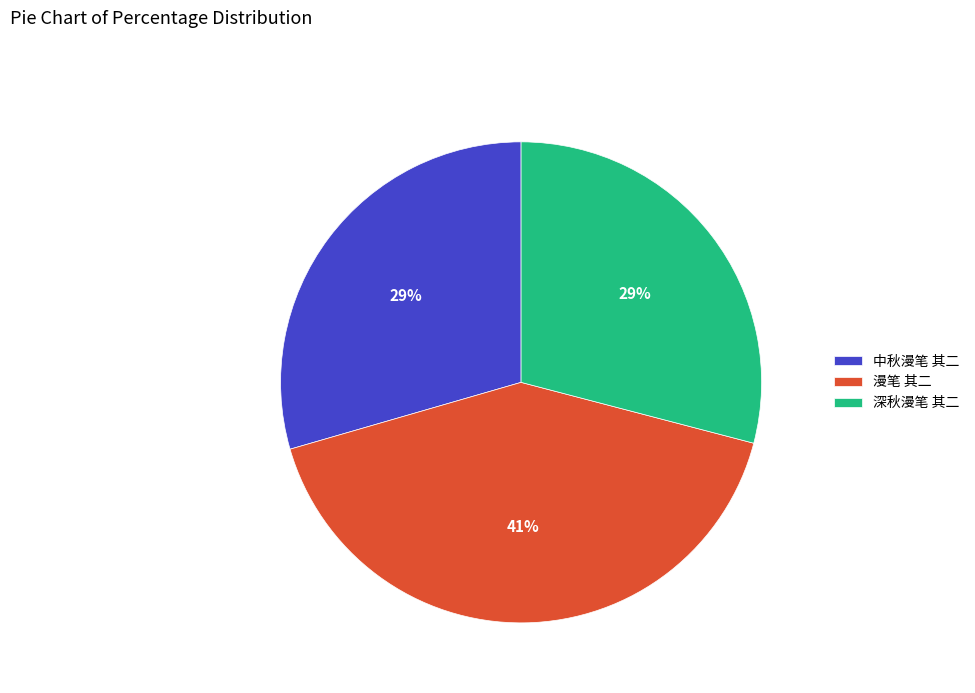

To the nearest percent, what is the difference between the largest and smallest slice percentages?

12%